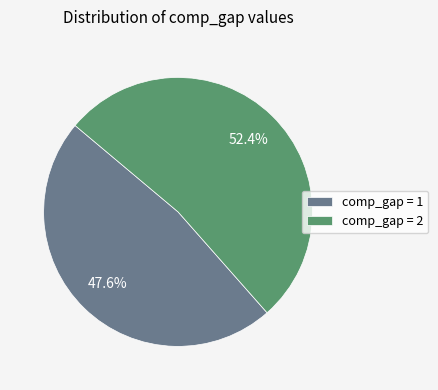

What is the majority slice?

comp_gap = 2